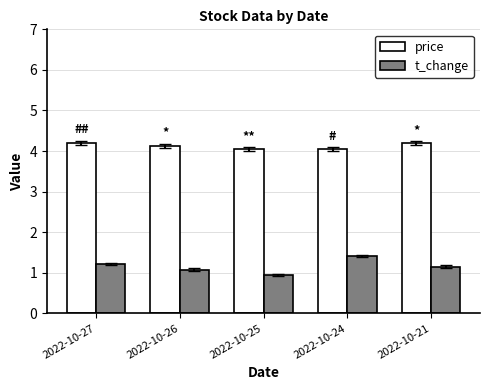

What is the sum of the t_change values at 2022-10-24 and 2022-10-27?

2.6